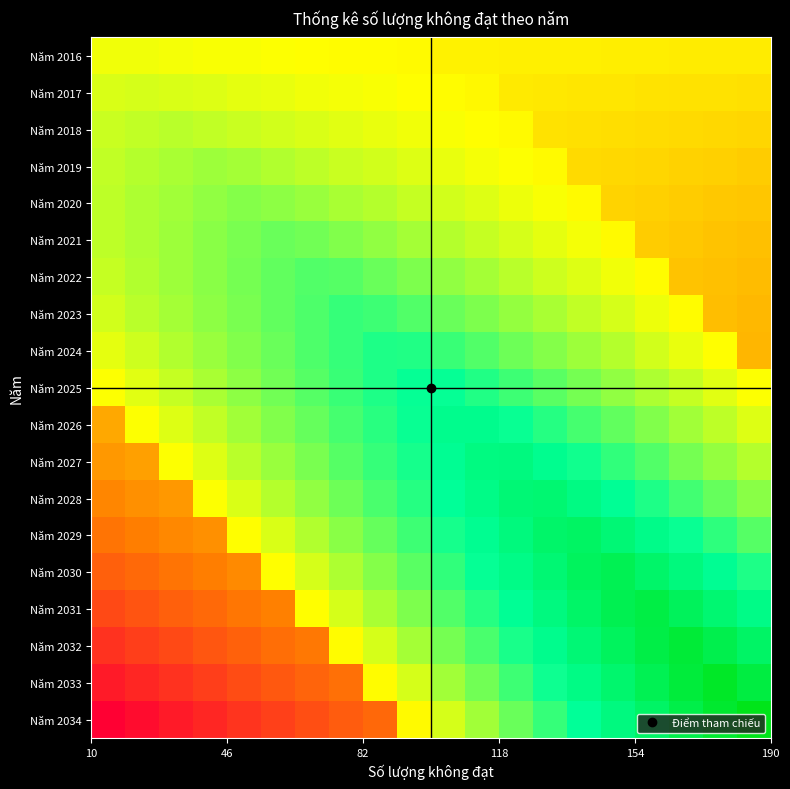

Reading right to left, extract all data points from this chart.

Năm 2016: 0.5	0.5	0.5	0.5	0.5	0.5	0.5	0.5	0.5	0.5	0.5	0.5	0.5	0.5	0.5	0.5	0.5	0.5	0.5	0.5
Năm 2017: 0.4	0.4	0.4	0.4	0.5	0.5	0.5	0.5	0.5	0.5	0.5	0.5	0.5	0.5	0.5	0.5	0.5	0.5	0.5	0.5
Năm 2018: 0.4	0.4	0.4	0.4	0.4	0.4	0.4	0.5	0.5	0.5	0.5	0.5	0.5	0.5	0.5	0.6	0.6	0.6	0.6	0.6
Năm 2019: 0.4	0.4	0.4	0.4	0.4	0.4	0.5	0.5	0.5	0.5	0.5	0.5	0.6	0.6	0.6	0.6	0.6	0.6	0.6	0.6
Năm 2020: 0.4	0.4	0.4	0.4	0.4	0.5	0.5	0.5	0.5	0.5	0.6	0.6	0.6	0.6	0.6	0.6	0.6	0.6	0.6	0.6
Năm 2021: 0.4	0.4	0.4	0.4	0.5	0.5	0.5	0.5	0.6	0.6	0.6	0.6	0.6	0.6	0.6	0.6	0.6	0.6	0.6	0.6
Năm 2022: 0.4	0.4	0.4	0.5	0.5	0.5	0.6	0.6	0.6	0.6	0.6	0.6	0.7	0.7	0.7	0.6	0.6	0.6	0.6	0.6
Năm 2023: 0.4	0.4	0.5	0.5	0.5	0.6	0.6	0.6	0.6	0.6	0.7	0.7	0.7	0.7	0.7	0.6	0.6	0.6	0.6	0.5
Năm 2024: 0.4	0.5	0.5	0.5	0.6	0.6	0.6	0.6	0.7	0.7	0.7	0.7	0.7	0.7	0.6	0.6	0.6	0.6	0.6	0.5
Năm 2025: 0.5	0.5	0.6	0.6	0.6	0.6	0.7	0.7	0.7	0.7	0.7	0.7	0.7	0.7	0.6	0.6	0.6	0.6	0.5	0.5
Năm 2026: 0.5	0.6	0.6	0.6	0.7	0.7	0.7	0.7	0.8	0.8	0.7	0.7	0.7	0.7	0.6	0.6	0.6	0.5	0.5	0.3
Năm 2027: 0.6	0.6	0.6	0.7	0.7	0.7	0.8	0.8	0.8	0.8	0.7	0.7	0.7	0.6	0.6	0.6	0.5	0.5	0.3	0.3
Năm 2028: 0.6	0.7	0.7	0.7	0.8	0.8	0.8	0.8	0.8	0.7	0.7	0.7	0.6	0.6	0.6	0.5	0.5	0.3	0.3	0.3
Năm 2029: 0.7	0.7	0.7	0.8	0.8	0.9	0.8	0.8	0.8	0.7	0.7	0.7	0.6	0.6	0.5	0.5	0.3	0.3	0.2	0.2
Năm 2030: 0.7	0.8	0.8	0.8	0.9	0.9	0.8	0.8	0.7	0.7	0.7	0.6	0.6	0.5	0.5	0.3	0.2	0.2	0.2	0.2
Năm 2031: 0.8	0.8	0.9	0.9	0.9	0.8	0.8	0.8	0.7	0.7	0.6	0.6	0.5	0.5	0.3	0.2	0.2	0.2	0.2	0.1
Năm 2032: 0.8	0.9	0.9	0.9	0.9	0.8	0.8	0.7	0.7	0.6	0.6	0.5	0.5	0.2	0.2	0.2	0.2	0.1	0.1	0.1
Năm 2033: 0.9	1.0	0.9	0.9	0.8	0.8	0.7	0.7	0.6	0.6	0.5	0.5	0.2	0.2	0.2	0.1	0.1	0.1	0.1	0.1
Năm 2034: 1.0	1.0	0.9	0.9	0.8	0.7	0.7	0.6	0.6	0.5	0.5	0.2	0.2	0.2	0.1	0.1	0.1	0.1	0.0	0.0